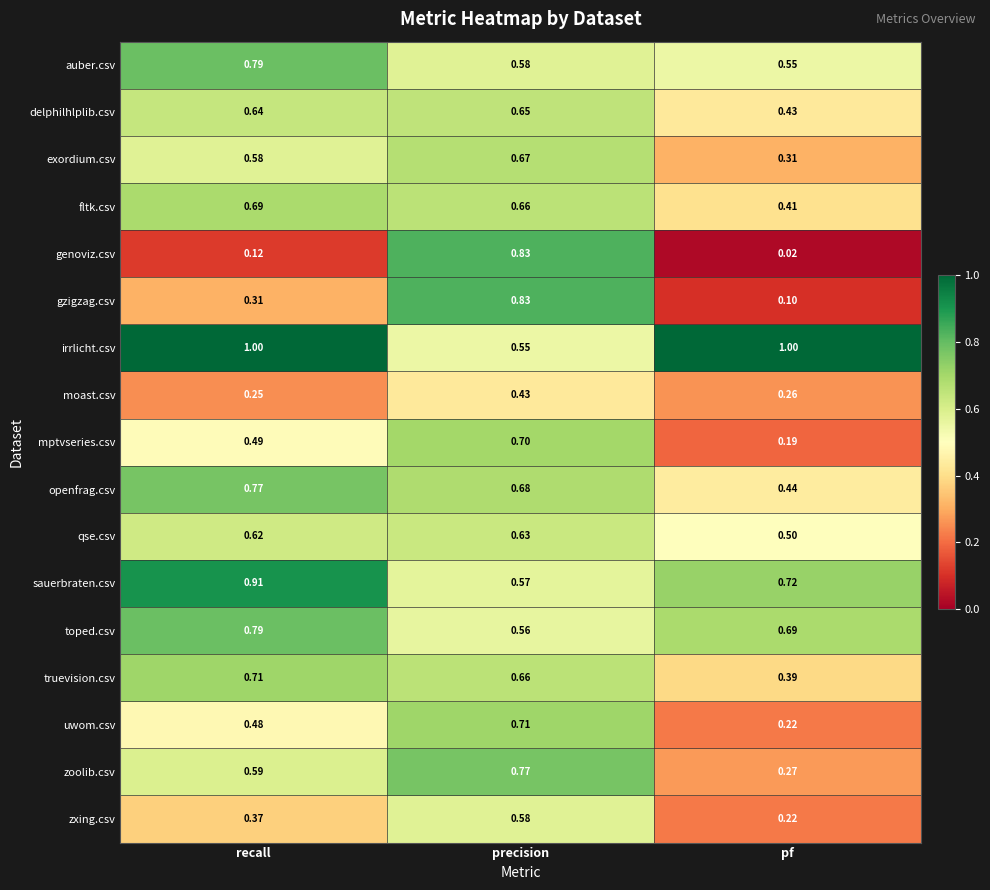

Which series changed the most between recall and pf?

openfrag.csv